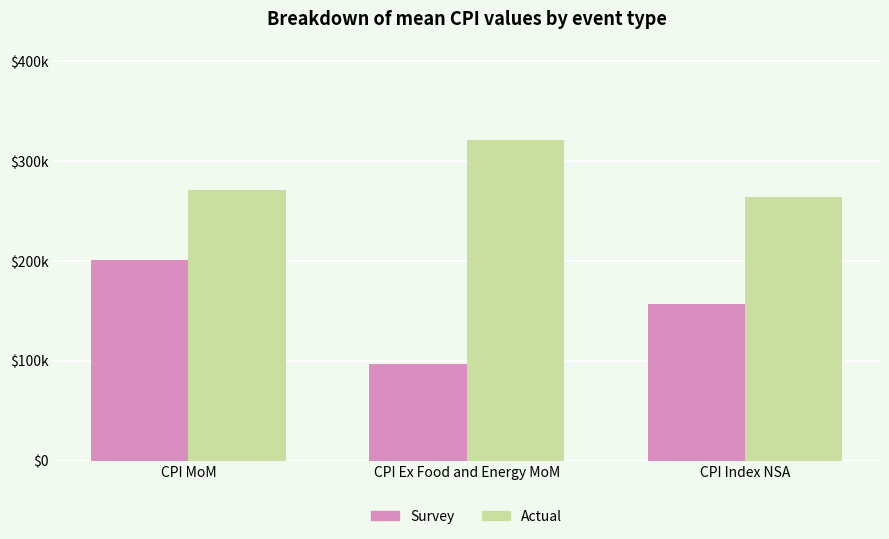

Where does the Survey series first go above 157290?

CPI MoM